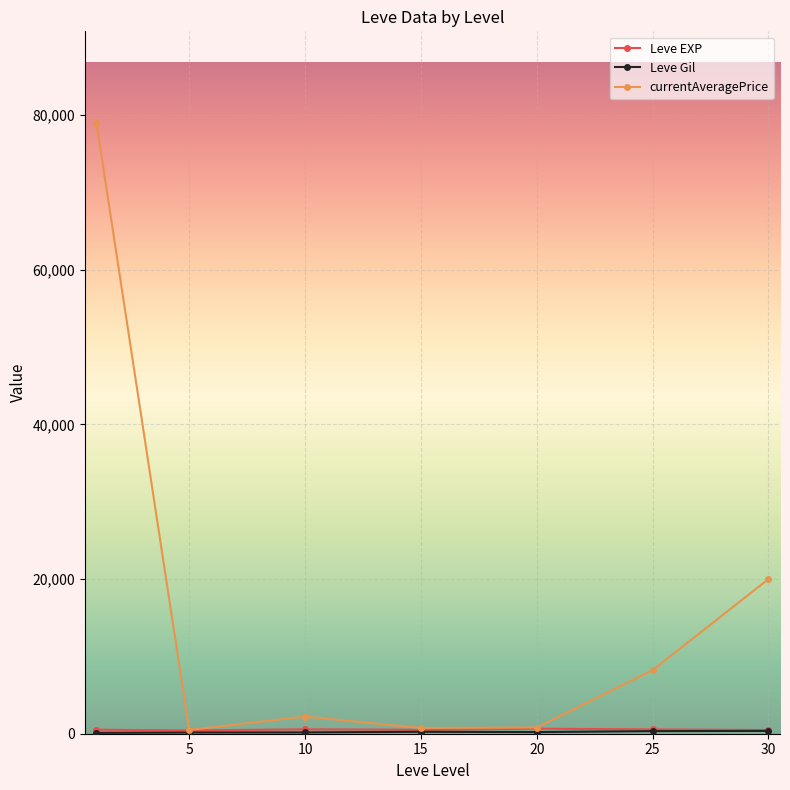

What is the average value of the currentAveragePrice series?

15925.2